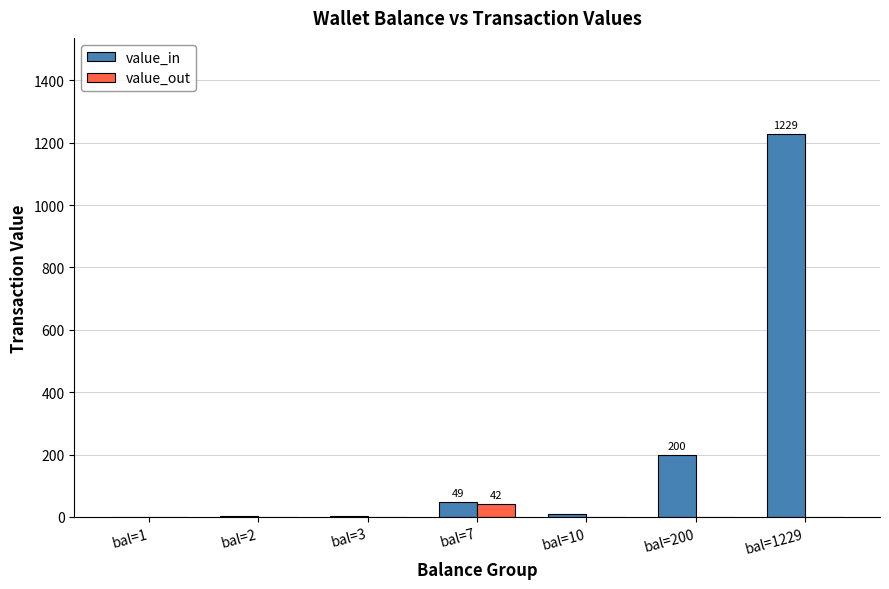

Which category has the highest value across all series?

bal=1229